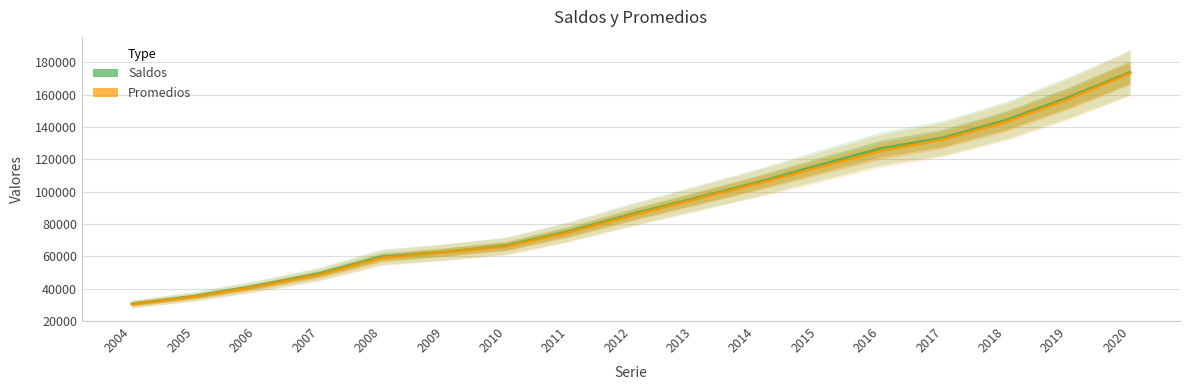

How many values in the Promedios series are below 85124?

8